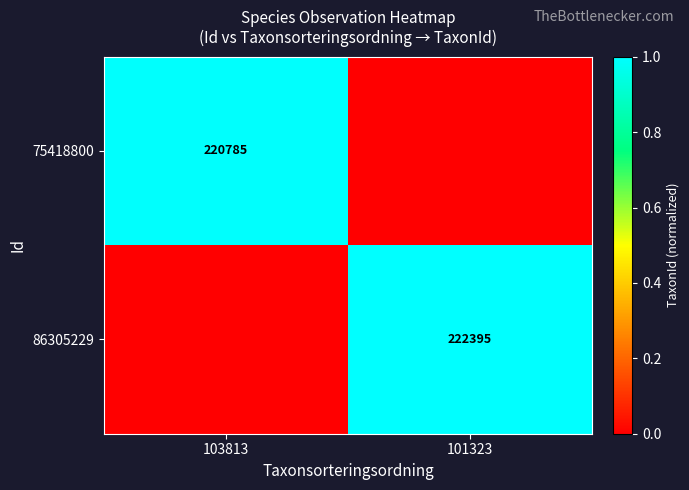

At which category is the sum across all series the highest?

101323